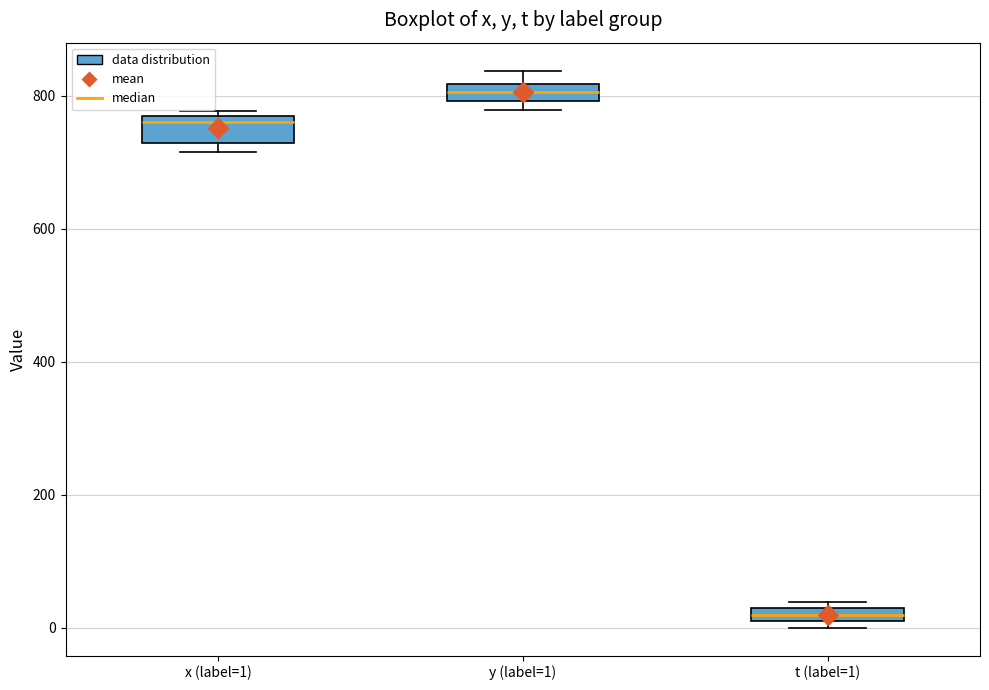

Where is the lower edge of the box for t (label=1) on the y-axis? The values are not printed on the chart, so give them approximately, as read against the axis.

0